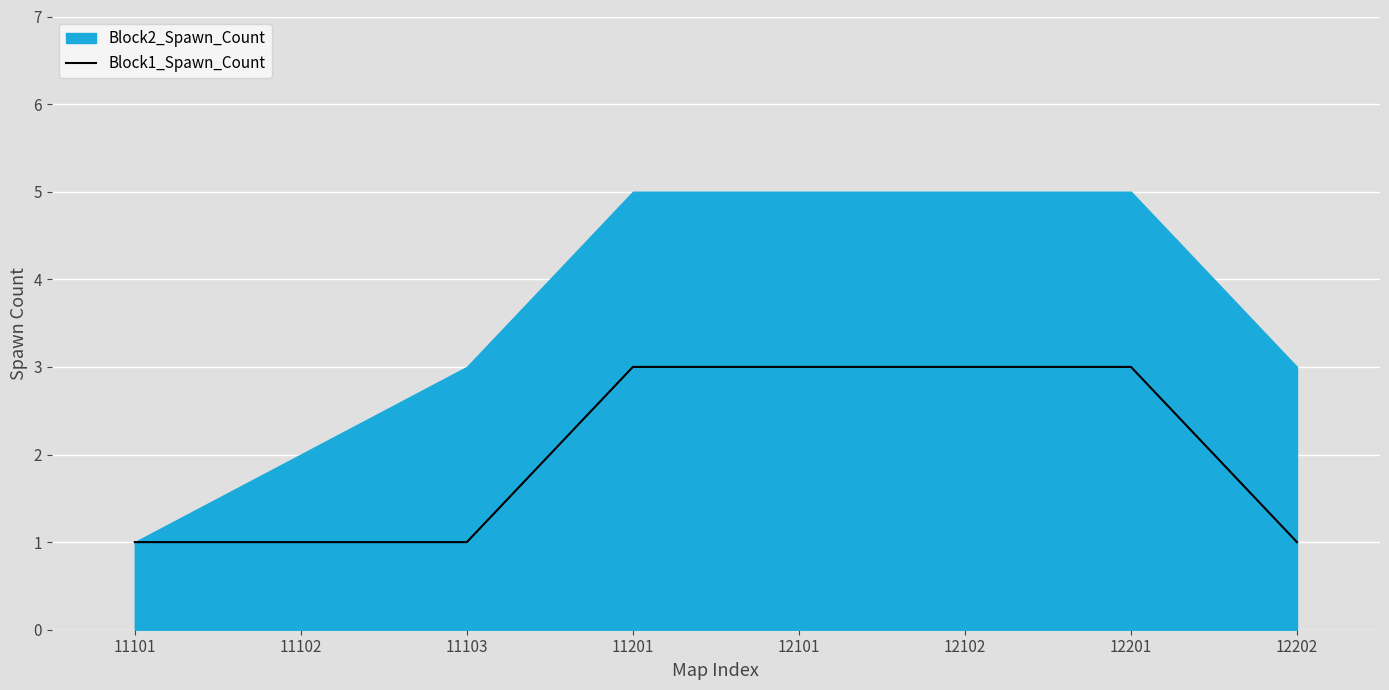

What is the smallest value displayed?

1